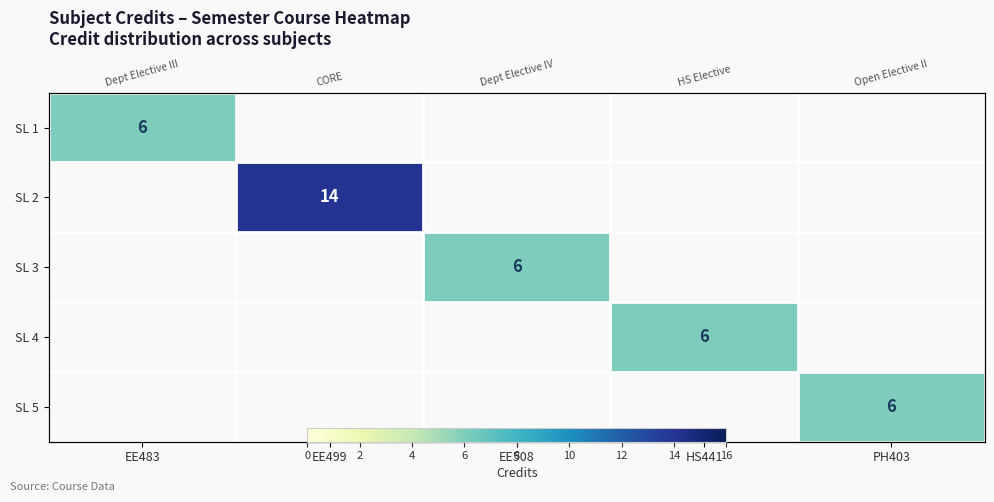

Which has a higher value, EE483 or EE508?

EE483